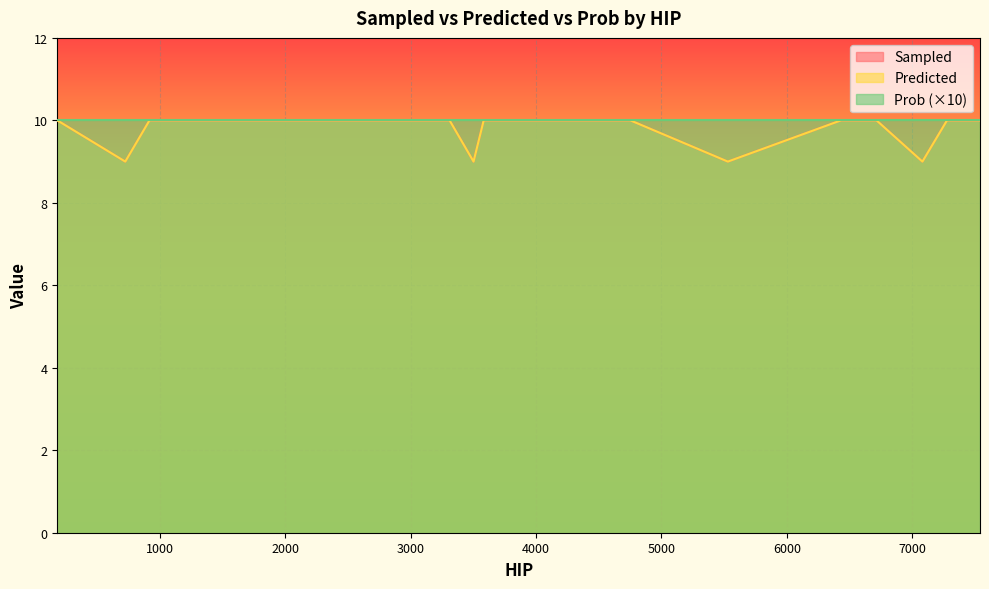

Is the value of Predicted at 7276 greater than the value of Sampled at 5529?

Yes